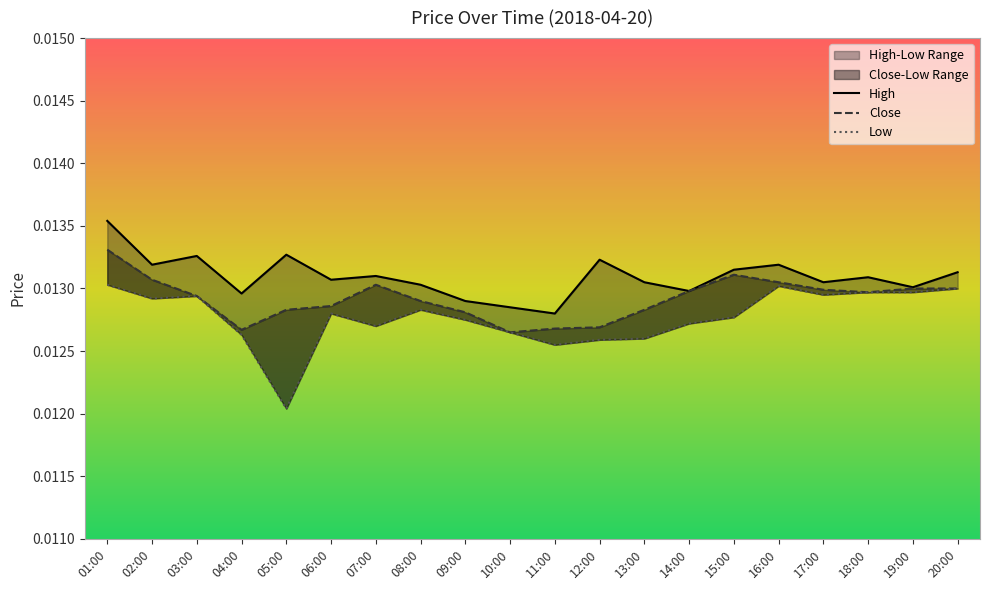

True or false: High has more than 0 interior local peaks.

True